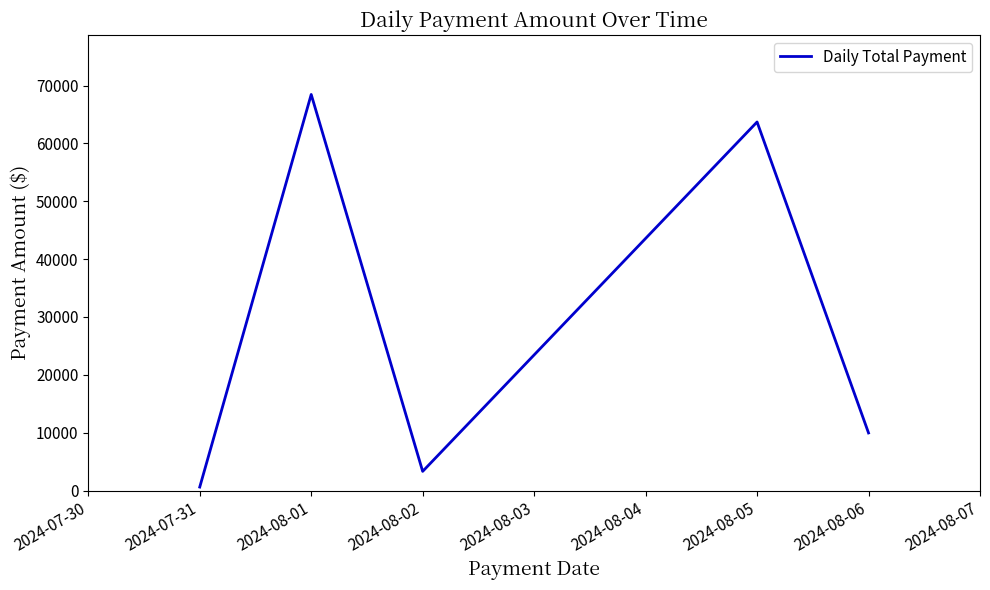

At which category does the chart reach its peak across all series?

2024-08-01